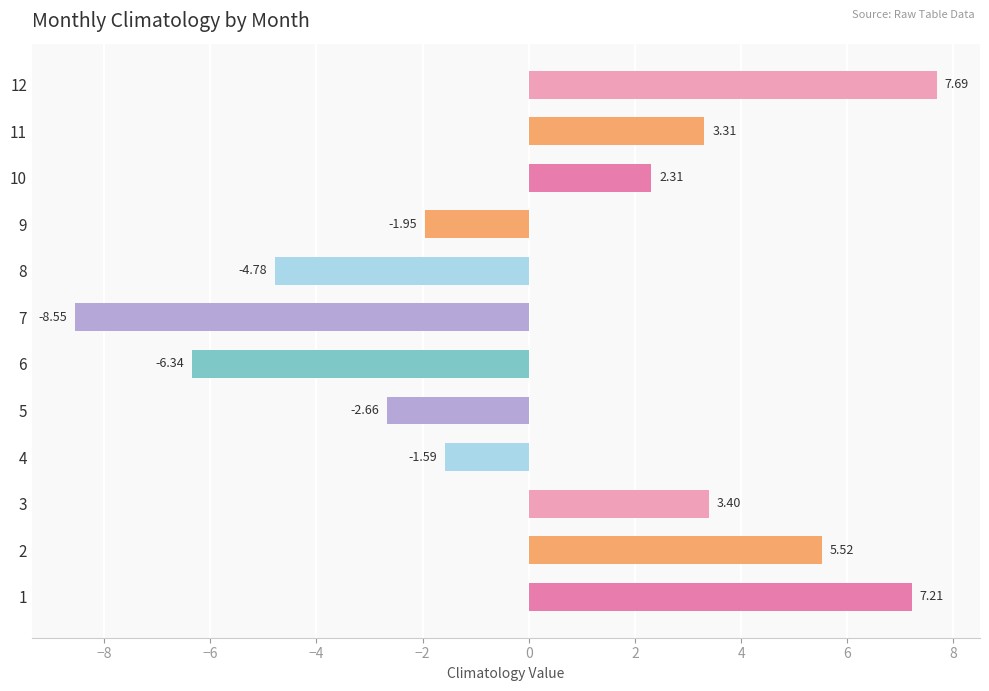

Rank the categories by value from lowest to highest.

7, 6, 8, 5, 9, 4, 10, 11, 3, 2, 1, 12